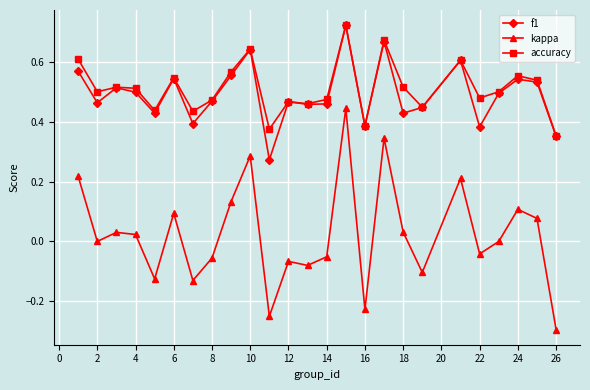

How many interior local peaks does the kappa series have?

8